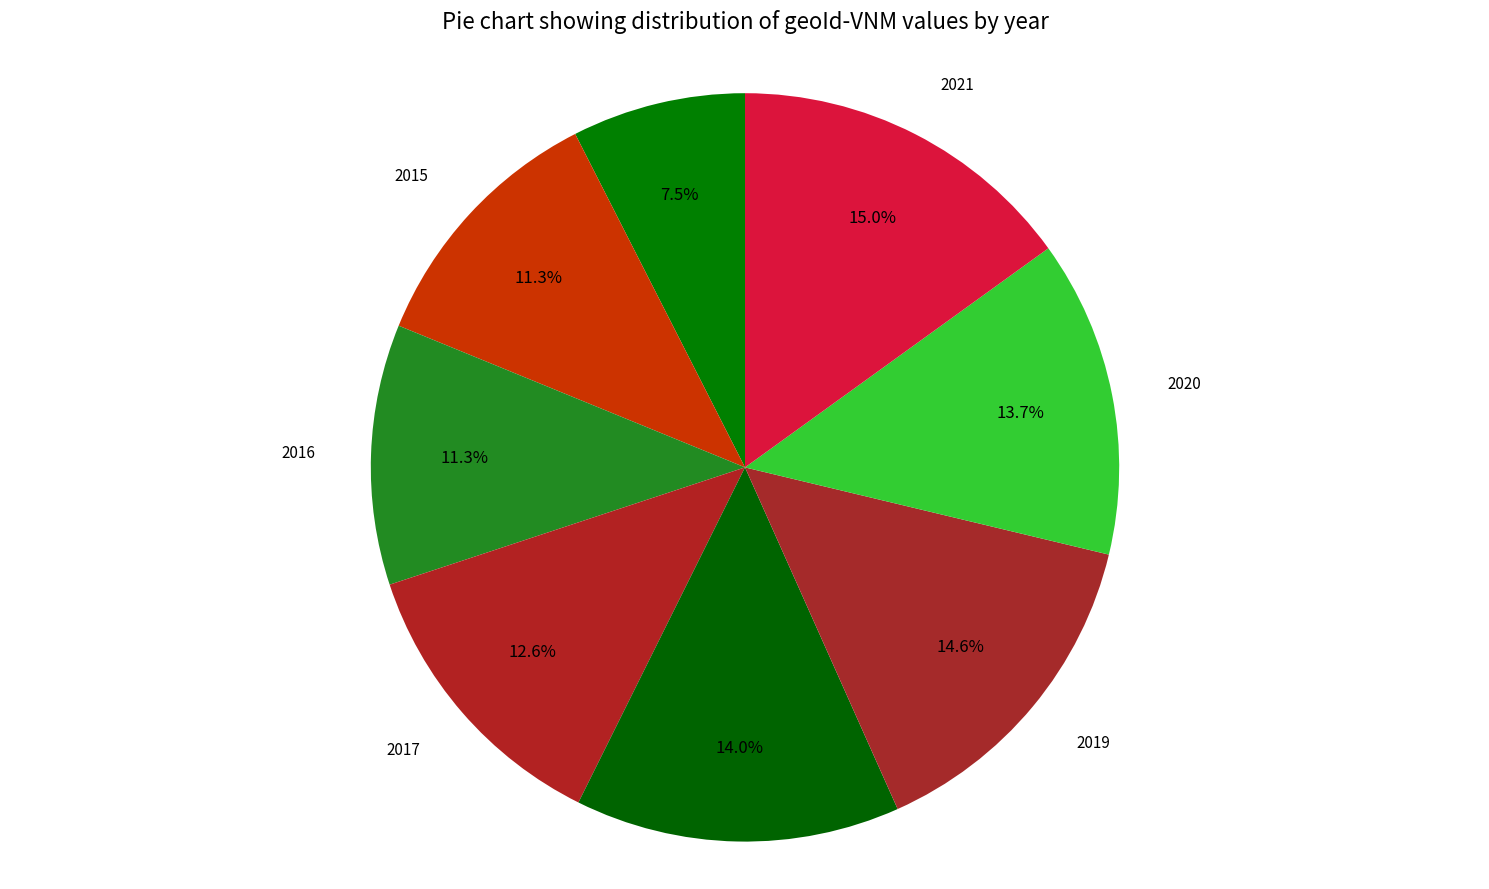

How many slices are in this pie chart?

8